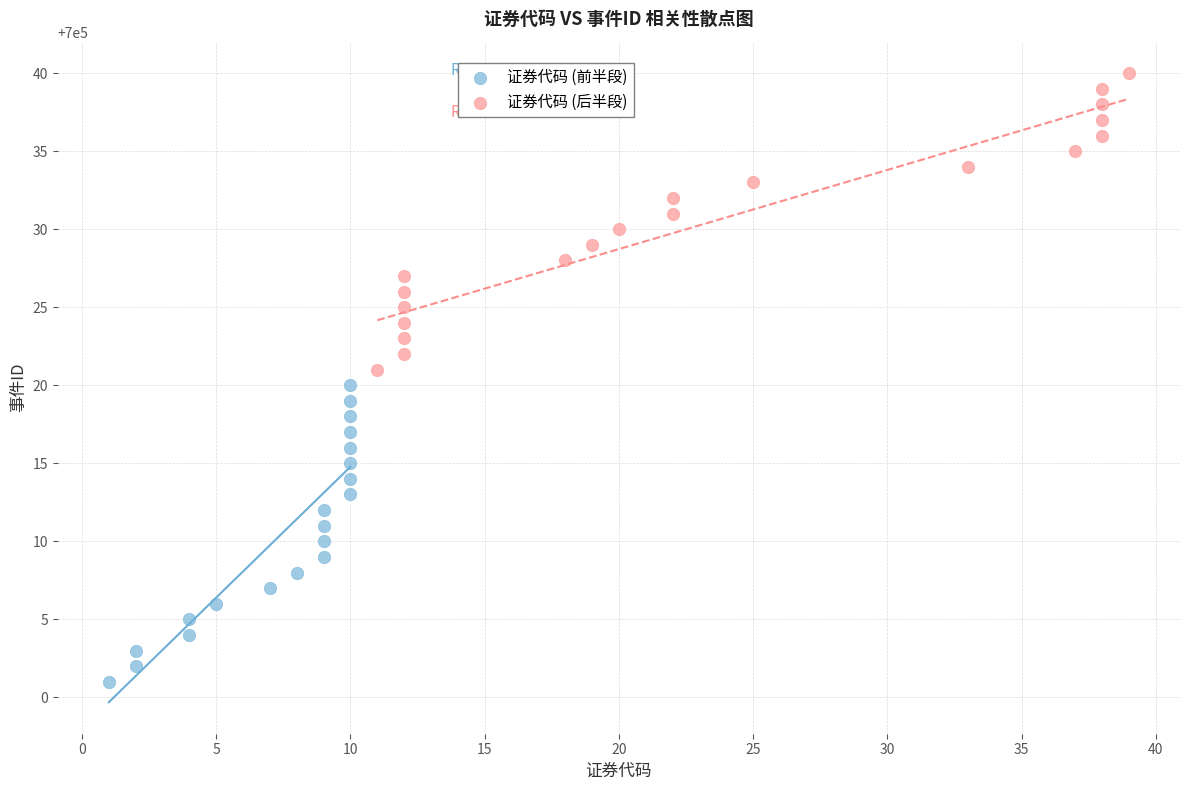

Which series reaches the maximum Y coordinate?

证券代码 (后半段)